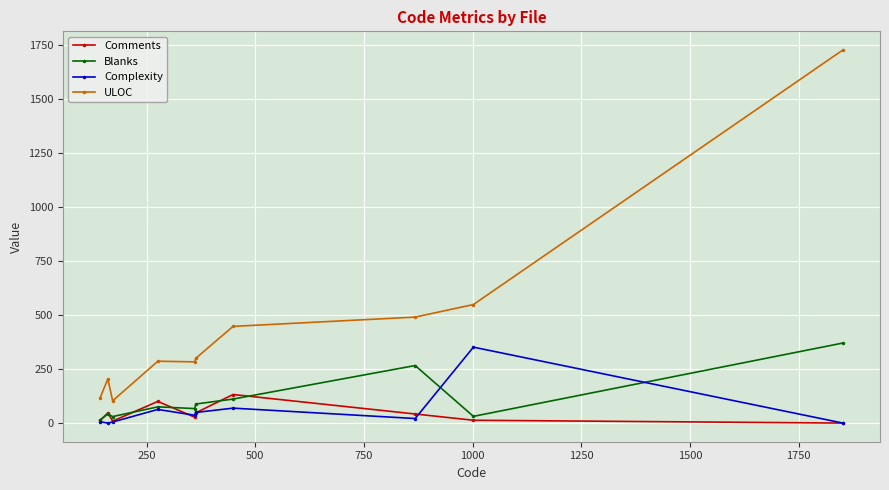

What is the highest value of the Complexity series?

351